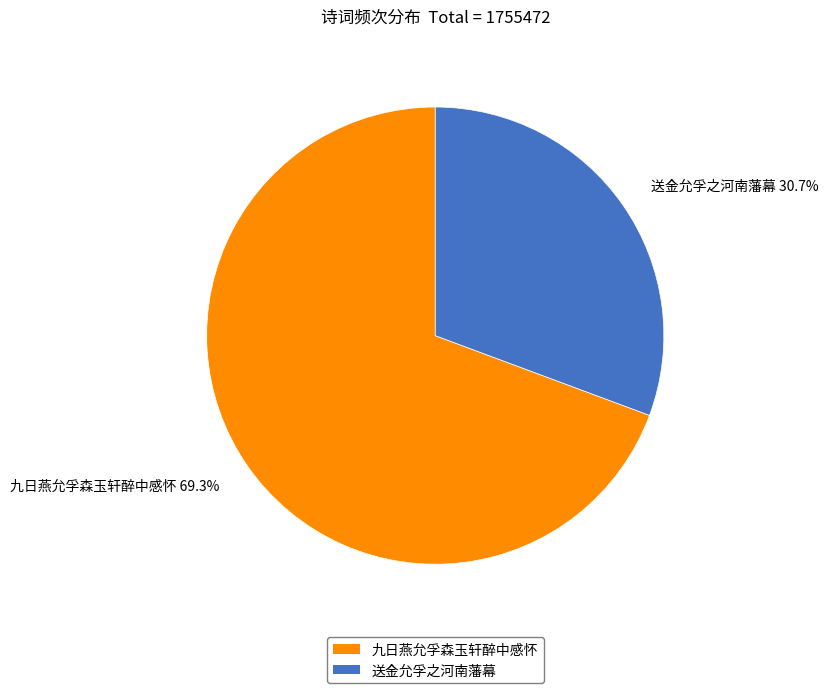

True or false: 九日燕允孚森玉轩醉中感怀 accounts for 69% of the total.

True